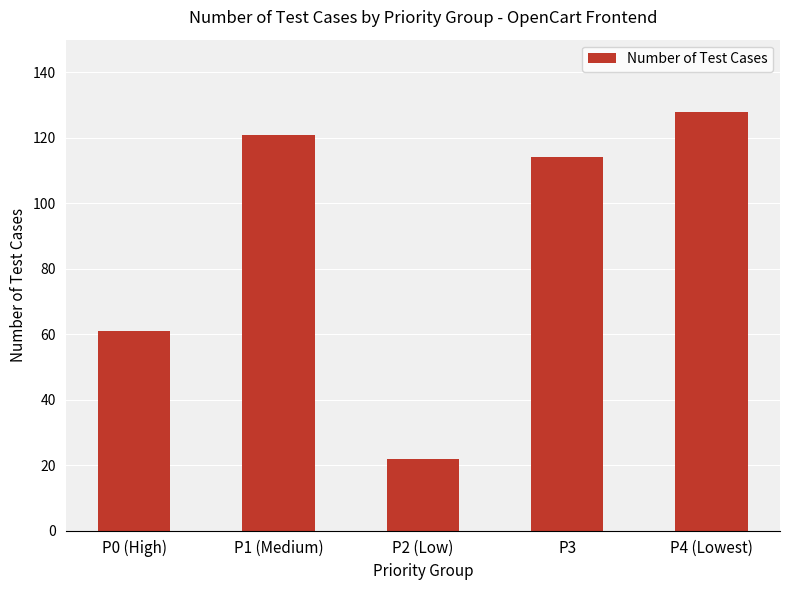

Which label corresponds to the largest value in the chart?

P4 (Lowest)